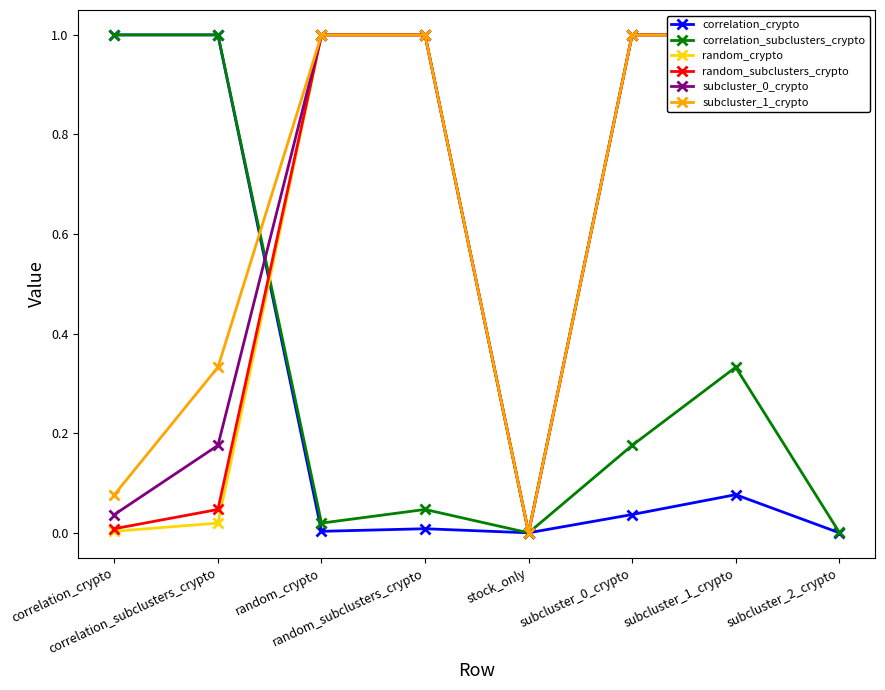

What are all the series names shown in the legend?

correlation_crypto, correlation_subclusters_crypto, random_crypto, random_subclusters_crypto, subcluster_0_crypto, subcluster_1_crypto